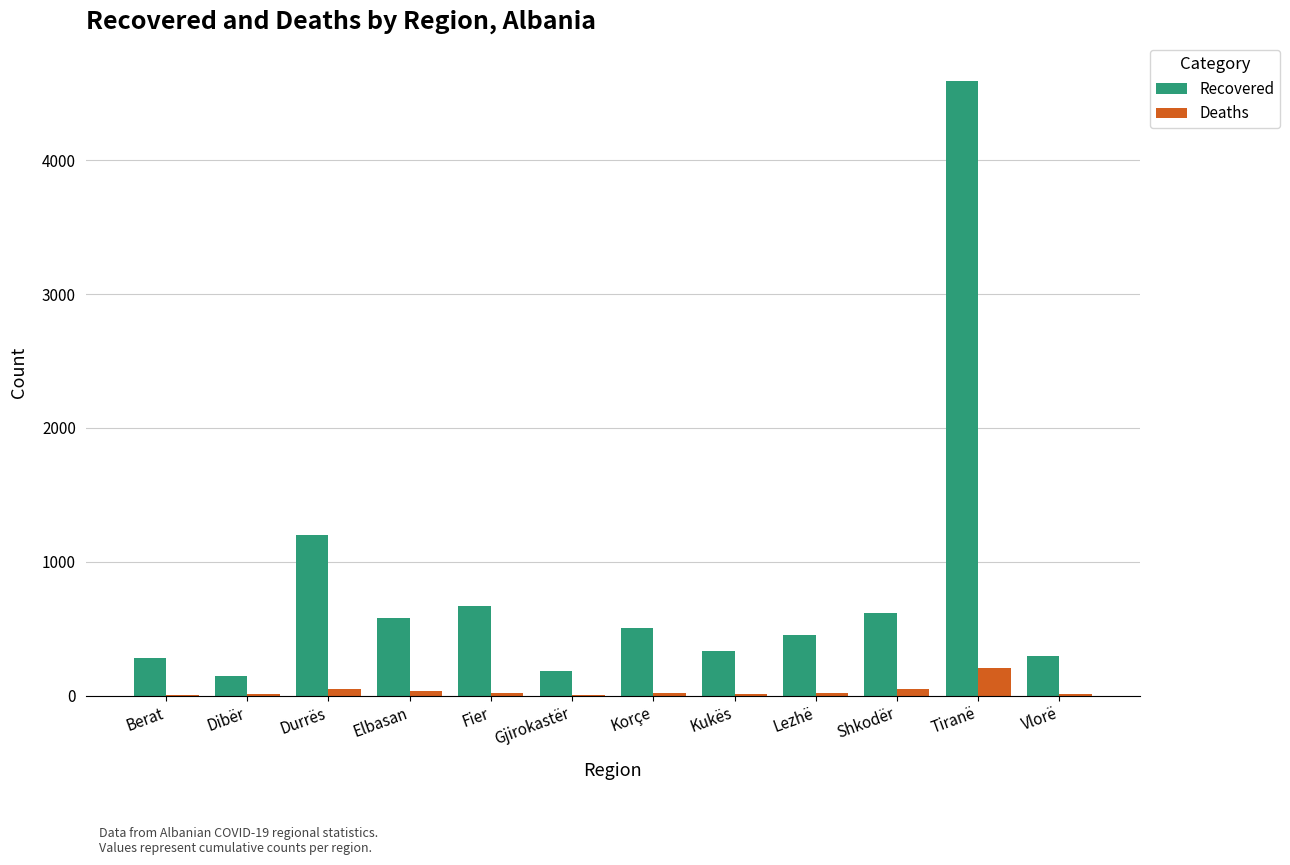

The value of Recovered at Fier is 430. True or false?

False